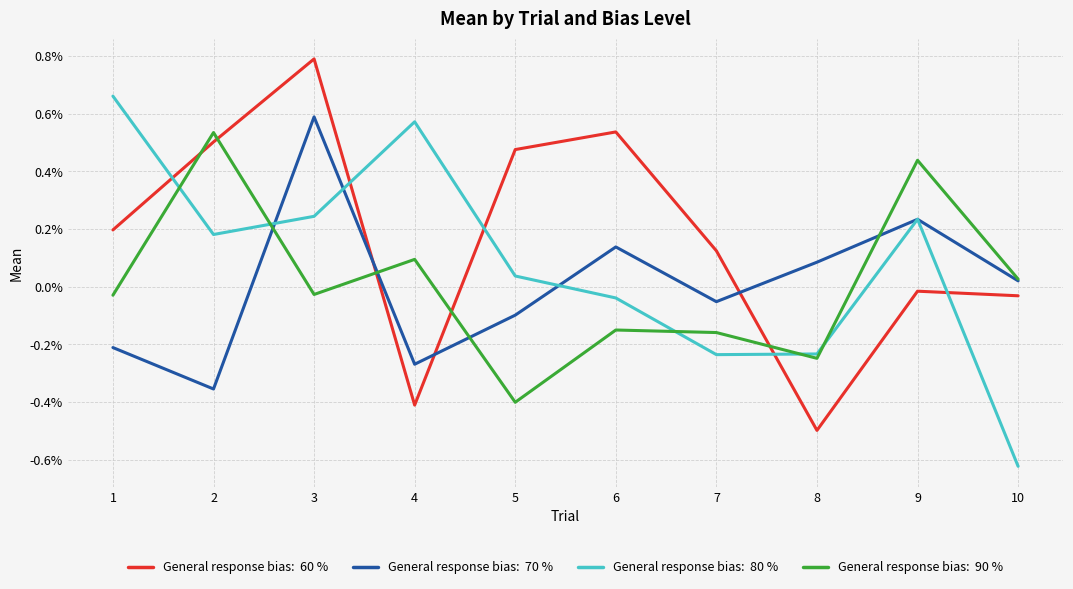

Does the chart have visible grid lines?

Yes